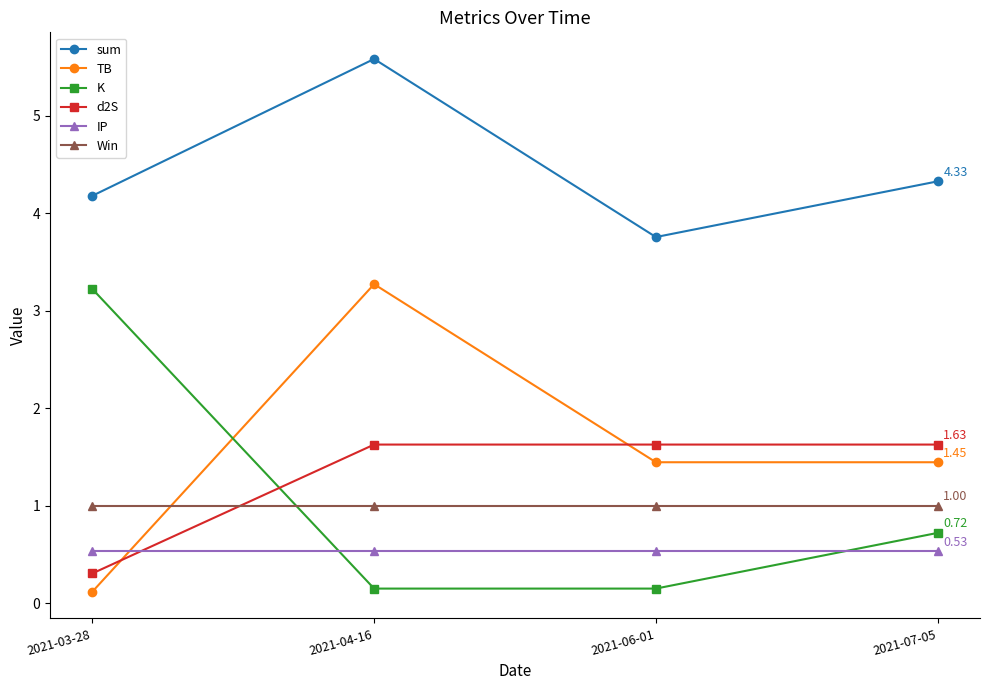

What is the difference between the sum values at 2021-07-05 and 2021-06-01?

0.6